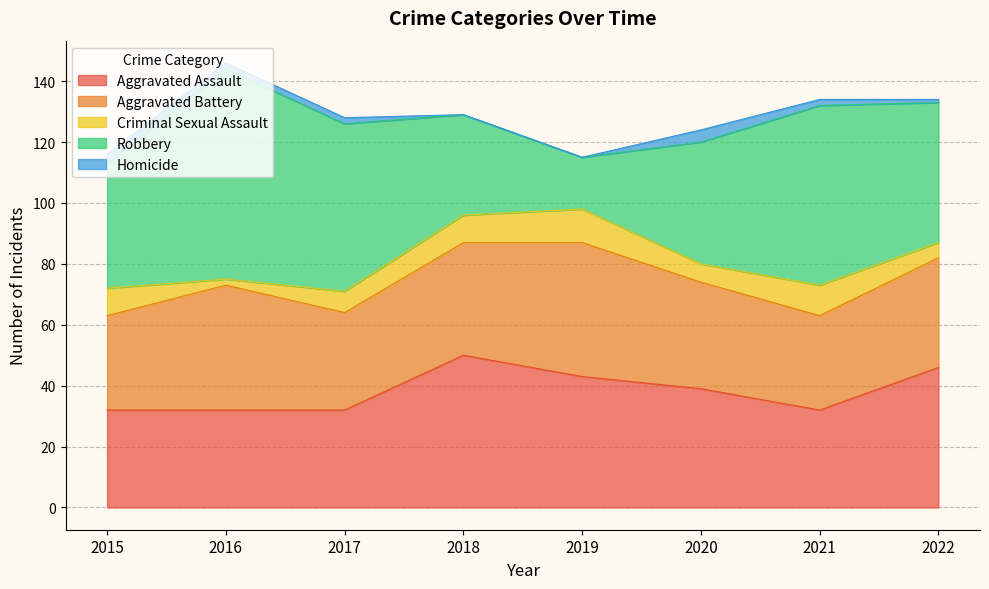

What are all the series names shown in the legend?

Aggravated Assault, Aggravated Battery, Criminal Sexual Assault, Robbery, Homicide